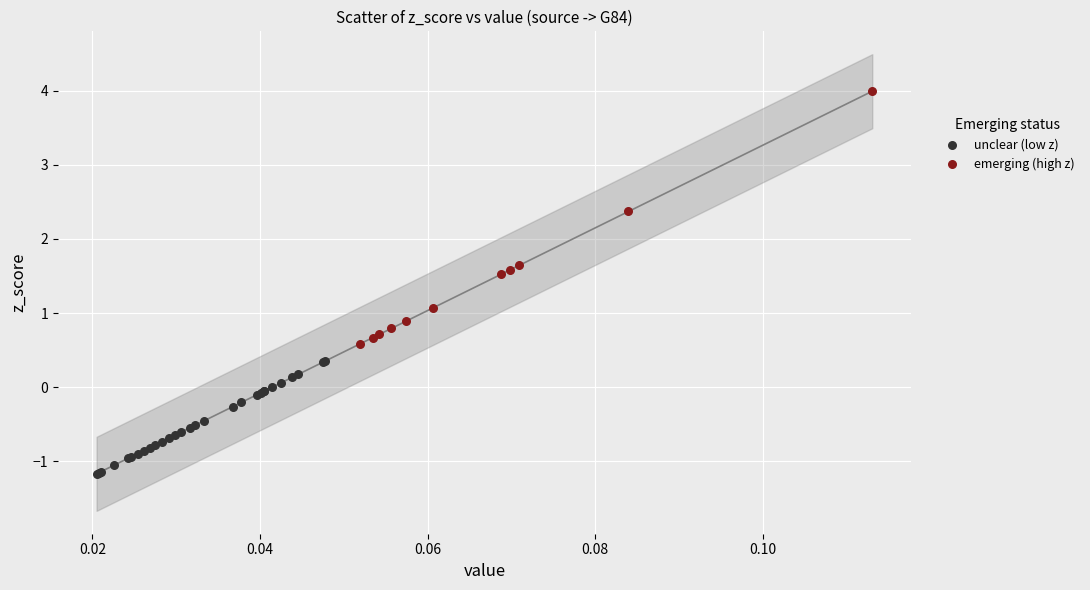

Which series contains the lowest Y value?

unclear (low z)